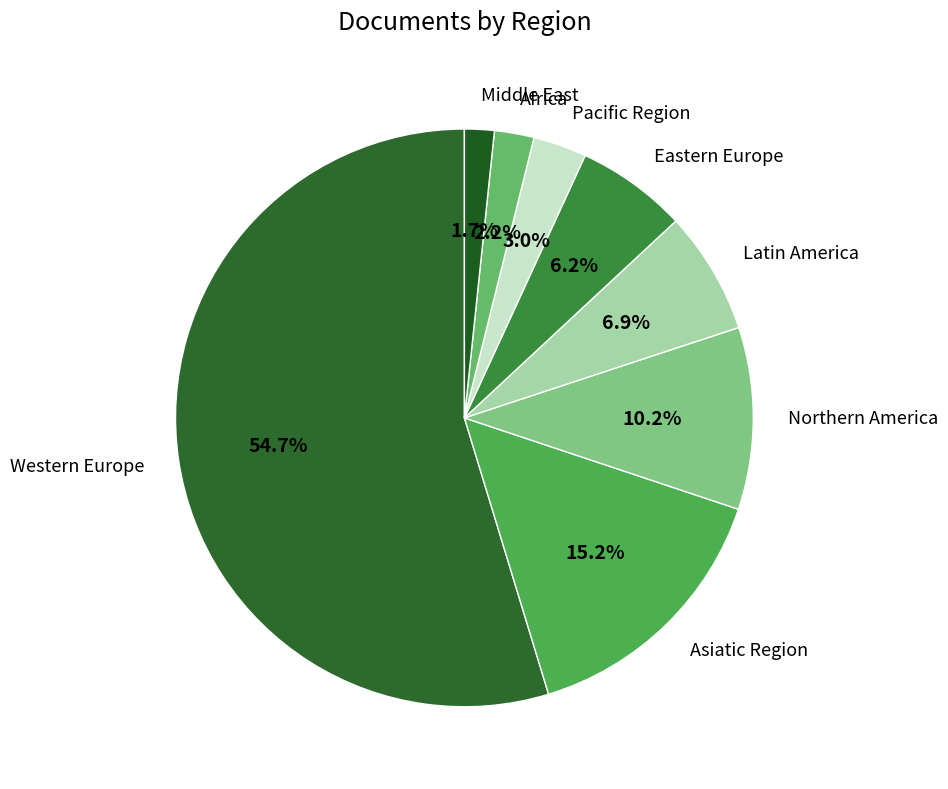

How many slices are in this pie chart?

8